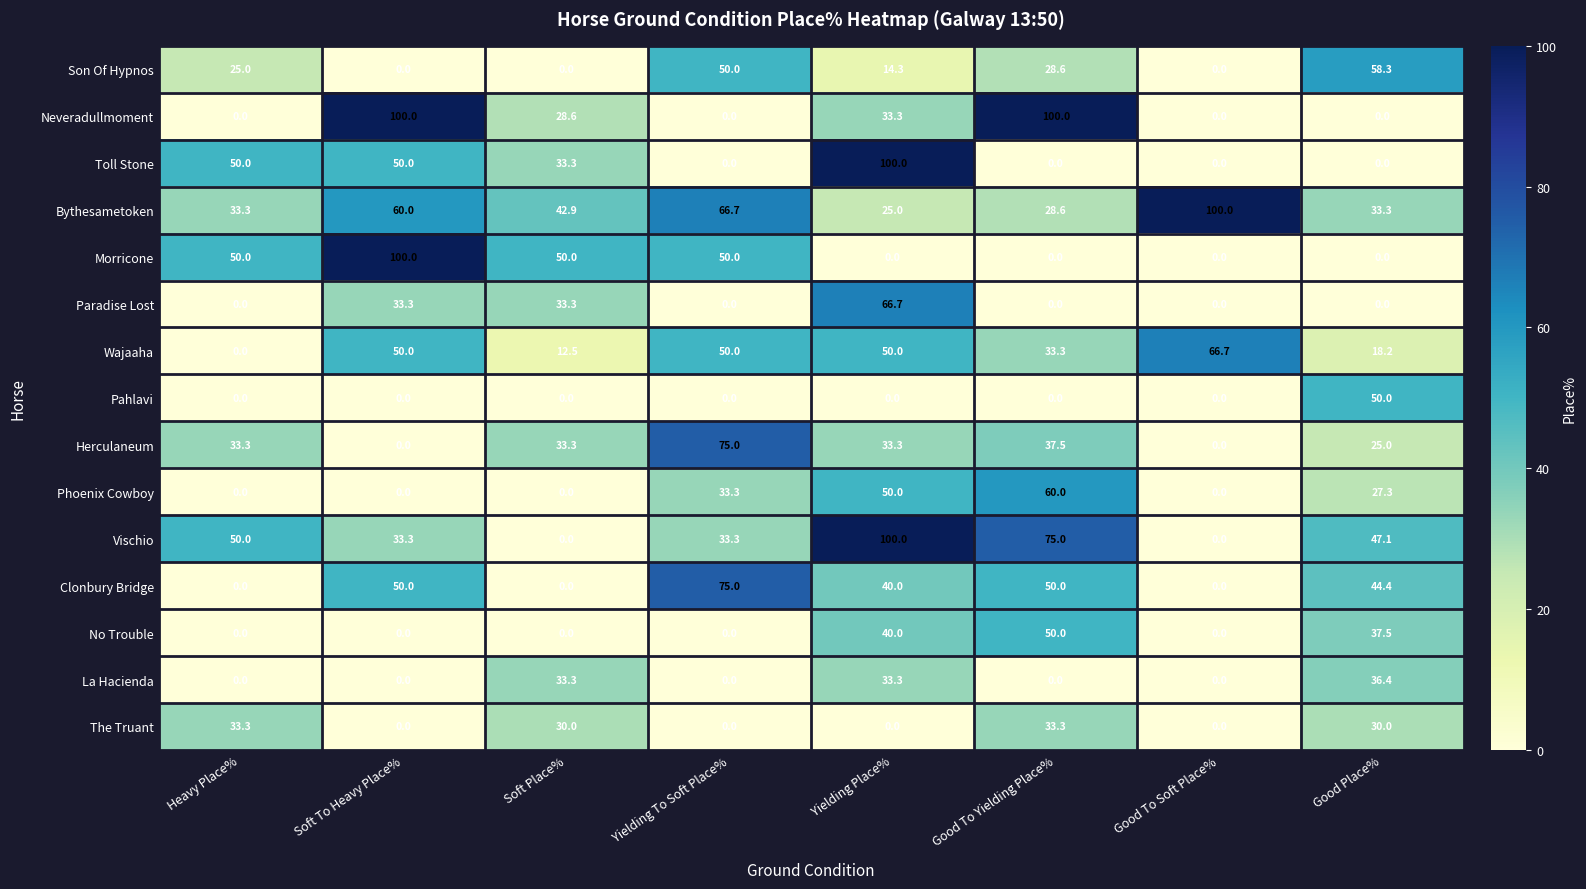

What is the difference between the highest and lowest values at Soft To Heavy Place%?

100.0